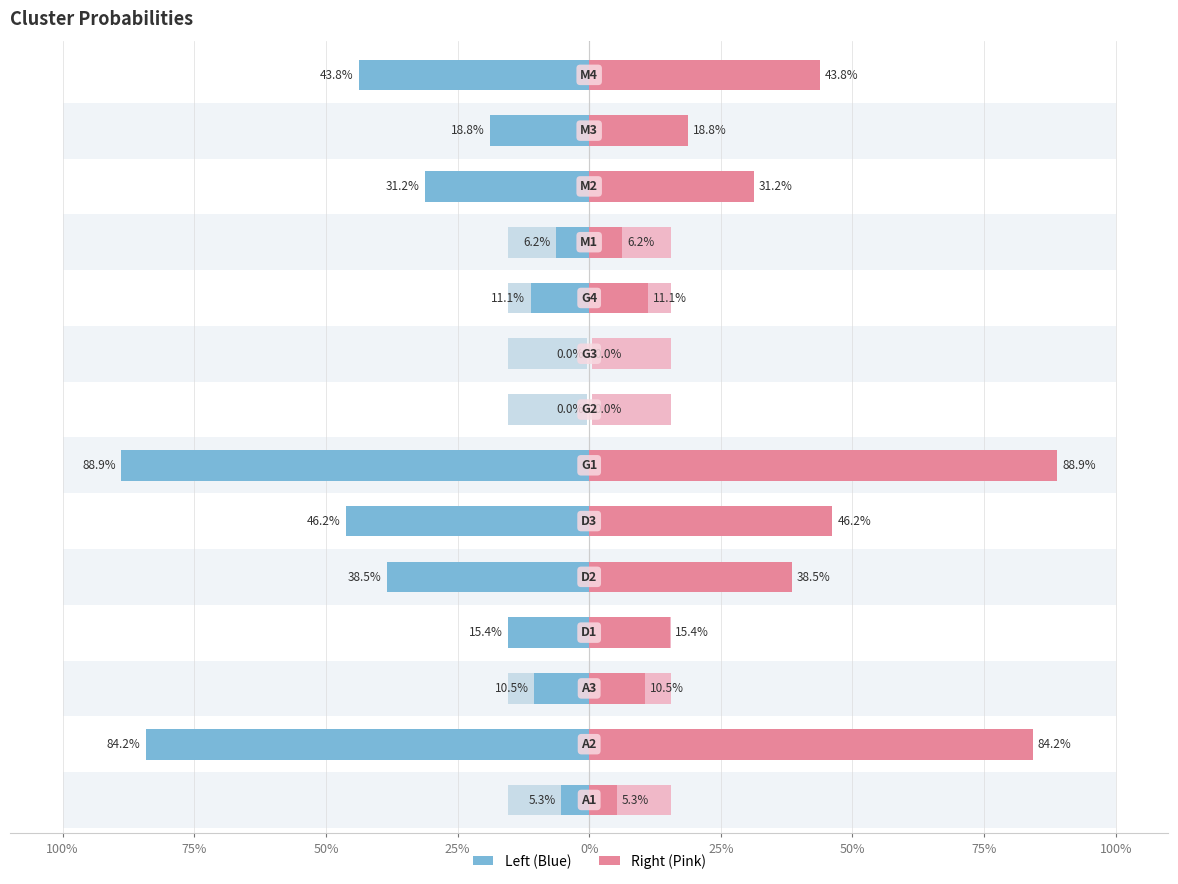

What position from the right is G1?

8